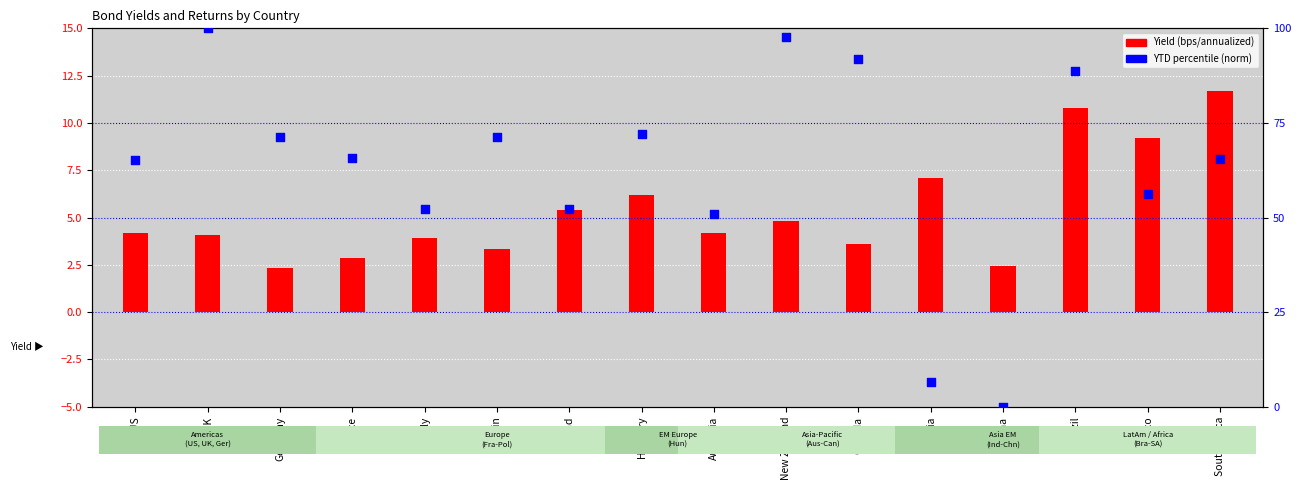

Which series reaches the maximum Y coordinate?

YTD (norm)